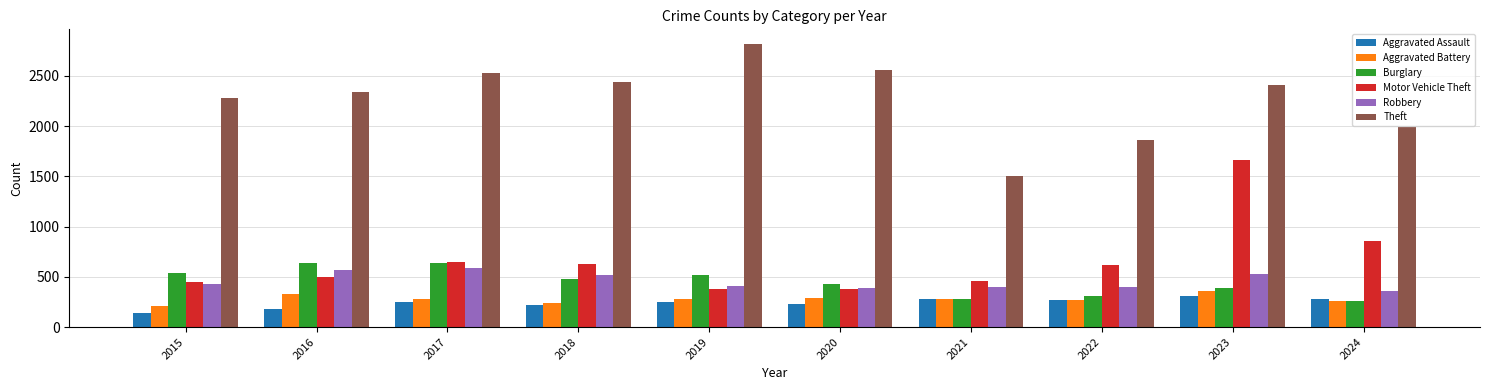

The Aggravated Assault series shows 269 at 2022. True or false?

True